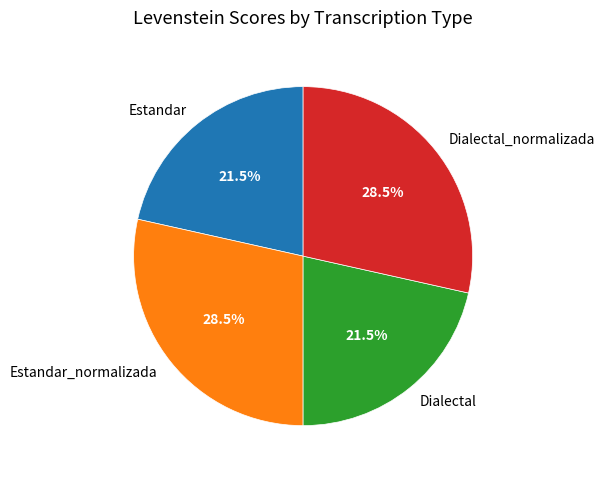

What is the ratio of the value at Estandar_normalizada to the value at Dialectal_normalizada?

1.0